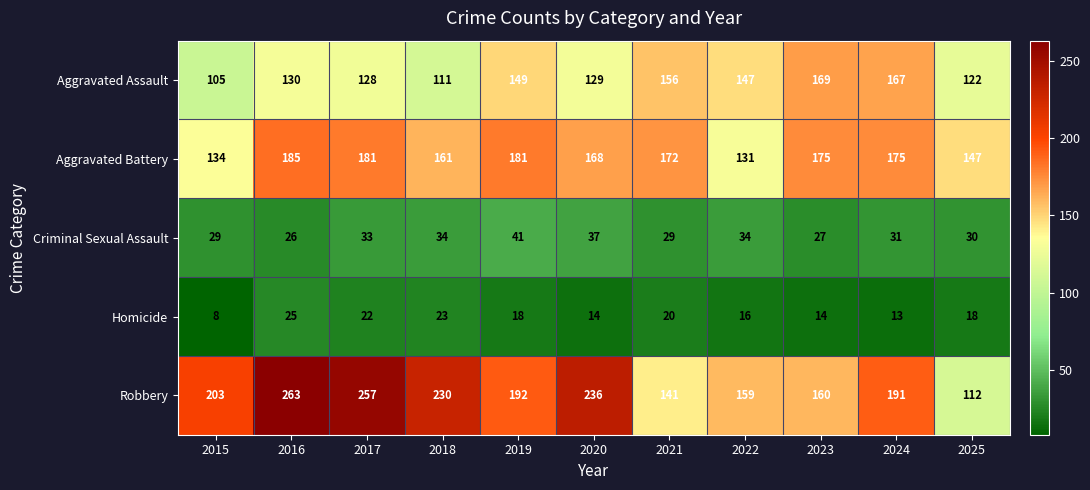

Where does the Robbery series first go above 192?

2015